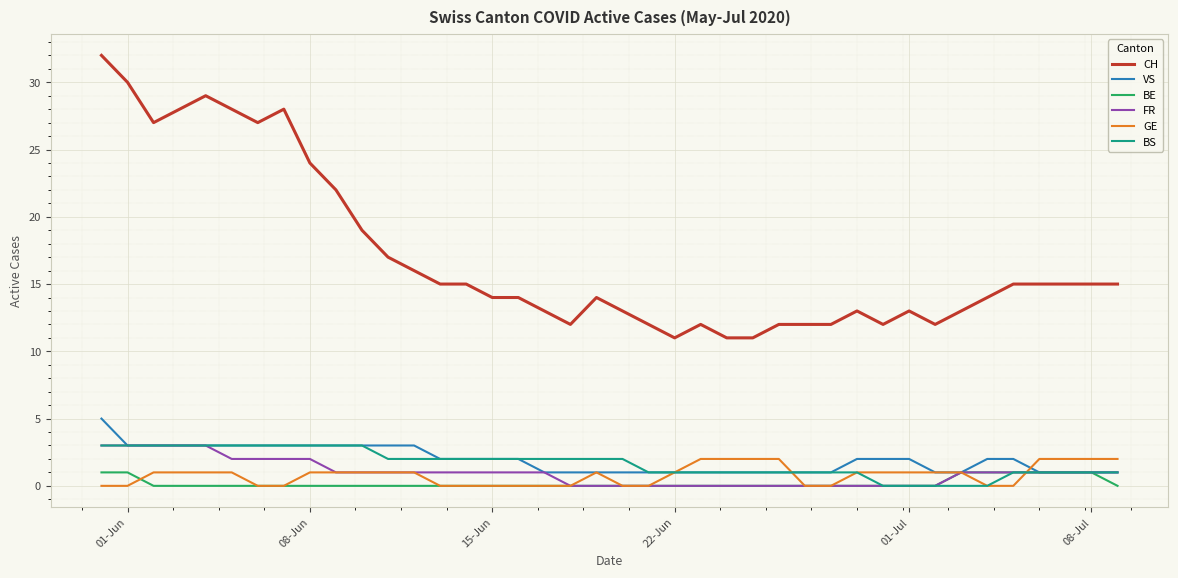

Which series has the largest range (max minus min)?

CH